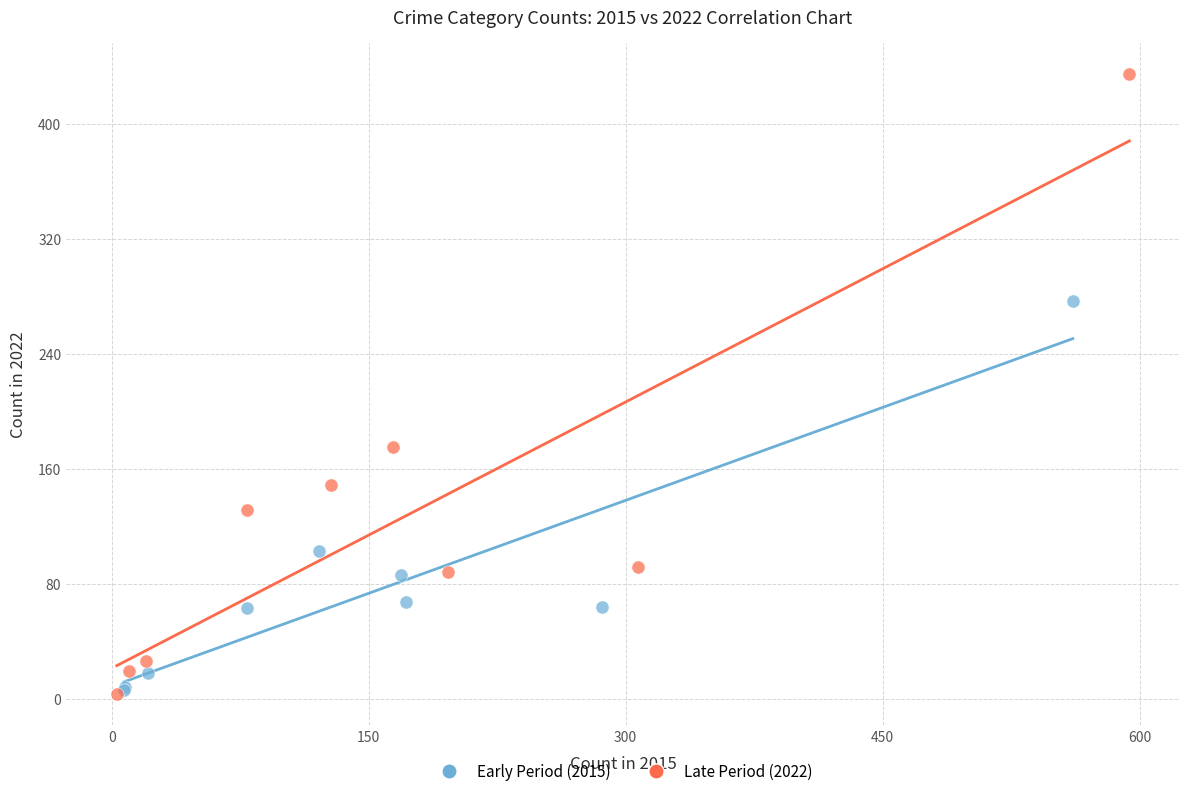

Which series contains the highest Y value?

Late Period (2022)